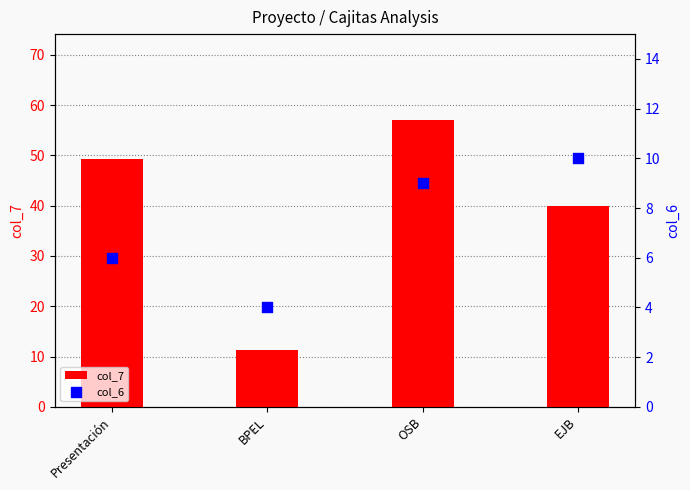

Which series contains the highest Y value?

col_7